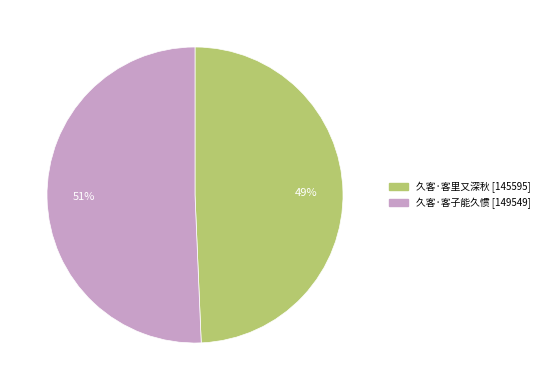

To the nearest percent, what is the combined percentage of 久客·客里又深秋 and 久客·客子能久惯?

100%